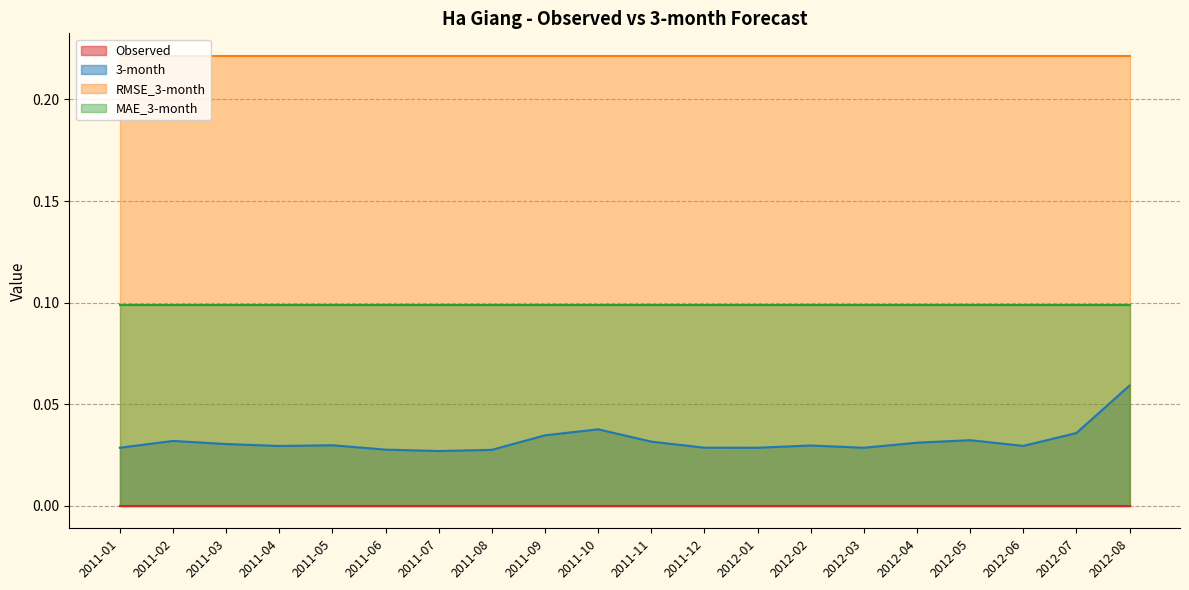

Rank the series by their maximum value, from highest to lowest.

RMSE_3-month, MAE_3-month, 3-month, Observed